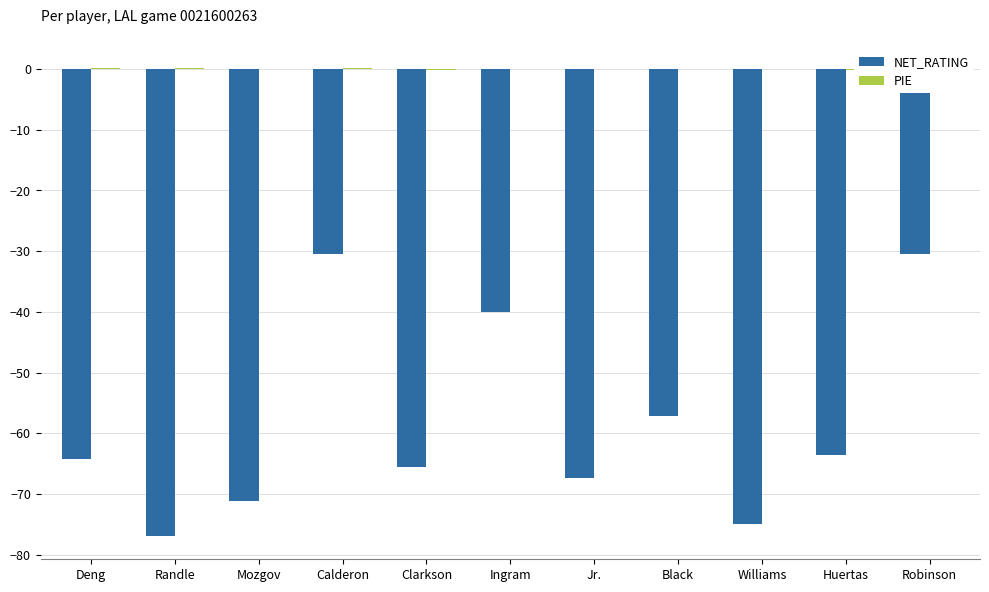

How many data points in NET_RATING are above -64?

5